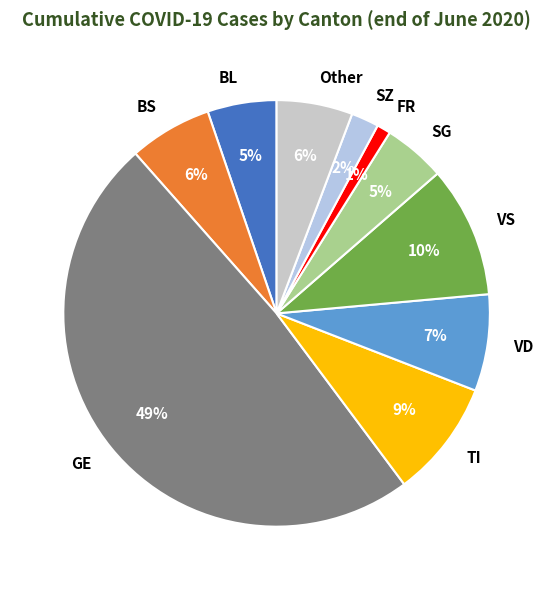

Which has a higher value, TI or SG?

TI